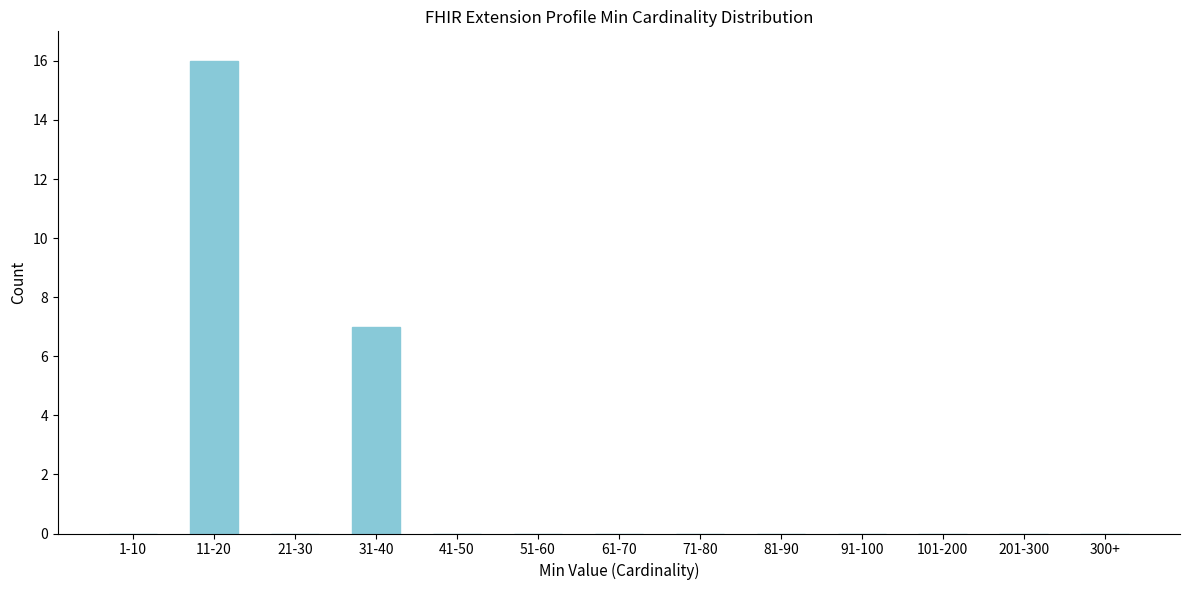

Reading left to right, transcribe all the data shown in this chart.

1-10=0	11-20=16	21-30=0	31-40=7	41-50=0	51-60=0	61-70=0	71-80=0	81-90=0	91-100=0	101-200=0	201-300=0	300+=0